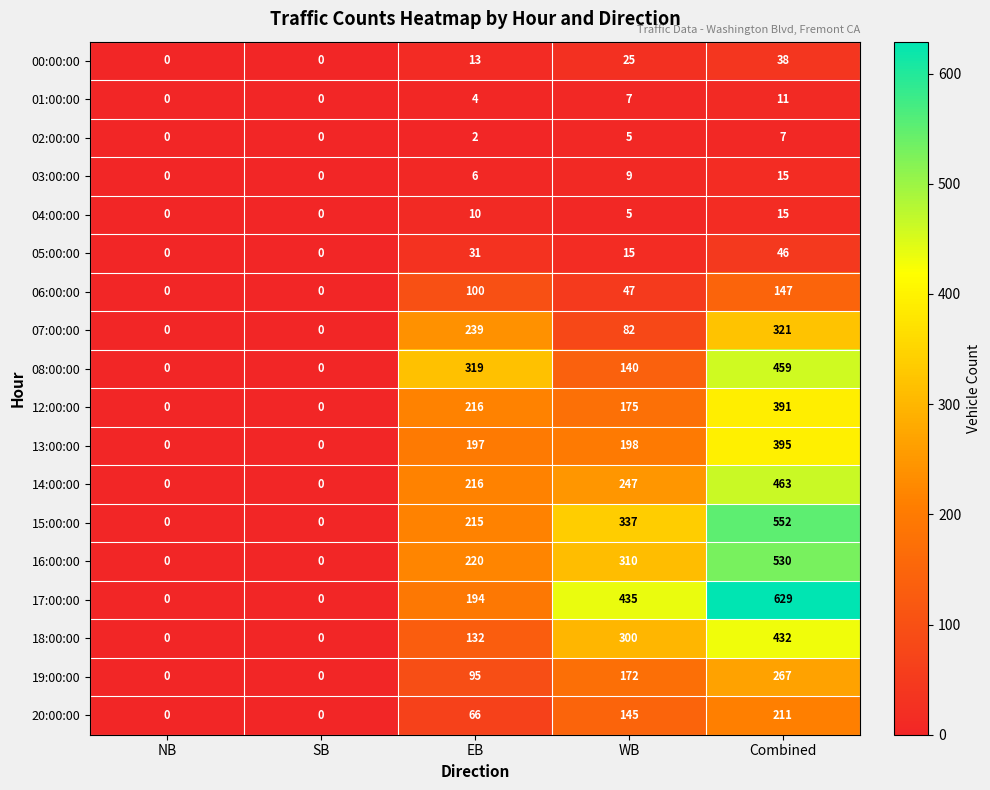

At which label is 02:00:00 closest to 3?

EB